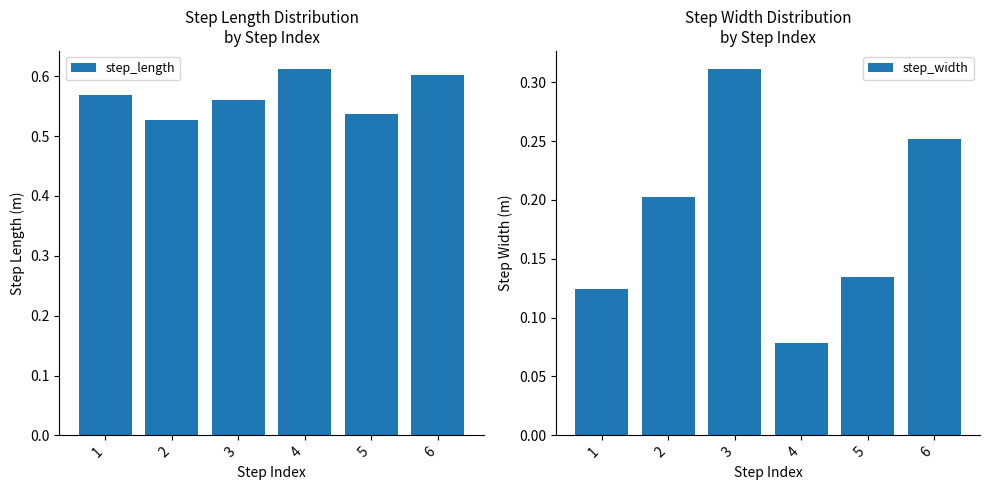

Count the number of data series in this chart.

2